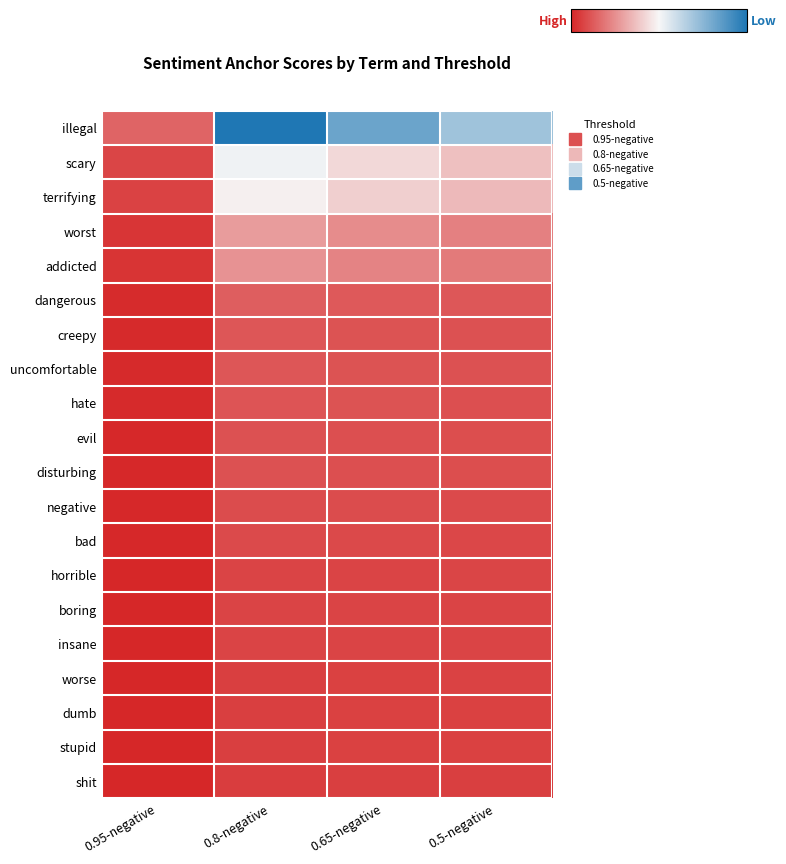

Reading left to right, extract all data points from this chart.

illegal: 0.95-negative=0.0	0.8-negative=0.2	0.65-negative=0.1	0.5-negative=0.1
scary: 0.95-negative=0.0	0.8-negative=0.1	0.65-negative=0.1	0.5-negative=0.1
terrifying: 0.95-negative=0.0	0.8-negative=0.1	0.65-negative=0.1	0.5-negative=0.1
worst: 0.95-negative=0.0	0.8-negative=0.0	0.65-negative=0.0	0.5-negative=0.0
addicted: 0.95-negative=0.0	0.8-negative=0.0	0.65-negative=0.0	0.5-negative=0.0
dangerous: 0.95-negative=0.0	0.8-negative=0.0	0.65-negative=0.0	0.5-negative=0.0
creepy: 0.95-negative=0.0	0.8-negative=0.0	0.65-negative=0.0	0.5-negative=0.0
uncomfortable: 0.95-negative=0.0	0.8-negative=0.0	0.65-negative=0.0	0.5-negative=0.0
hate: 0.95-negative=0.0	0.8-negative=0.0	0.65-negative=0.0	0.5-negative=0.0
evil: 0.95-negative=0.0	0.8-negative=0.0	0.65-negative=0.0	0.5-negative=0.0
disturbing: 0.95-negative=0.0	0.8-negative=0.0	0.65-negative=0.0	0.5-negative=0.0
negative: 0.95-negative=0.0	0.8-negative=0.0	0.65-negative=0.0	0.5-negative=0.0
bad: 0.95-negative=0.0	0.8-negative=0.0	0.65-negative=0.0	0.5-negative=0.0
horrible: 0.95-negative=0.0	0.8-negative=0.0	0.65-negative=0.0	0.5-negative=0.0
boring: 0.95-negative=0.0	0.8-negative=0.0	0.65-negative=0.0	0.5-negative=0.0
insane: 0.95-negative=0.0	0.8-negative=0.0	0.65-negative=0.0	0.5-negative=0.0
worse: 0.95-negative=0.0	0.8-negative=0.0	0.65-negative=0.0	0.5-negative=0.0
dumb: 0.95-negative=0.0	0.8-negative=0.0	0.65-negative=0.0	0.5-negative=0.0
stupid: 0.95-negative=0.0	0.8-negative=0.0	0.65-negative=0.0	0.5-negative=0.0
shit: 0.95-negative=0.0	0.8-negative=0.0	0.65-negative=0.0	0.5-negative=0.0